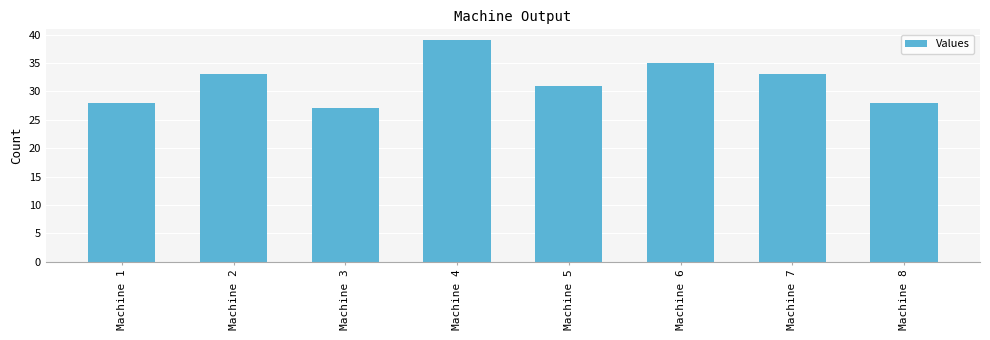

Is it true that the value at Machine 1 is 28?

True